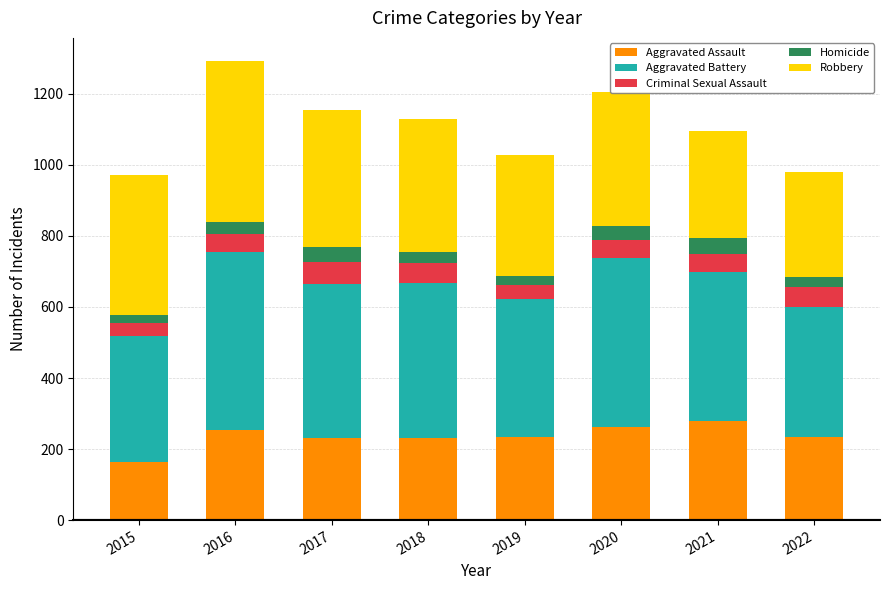

At which category is the sum across all series the highest?

2016